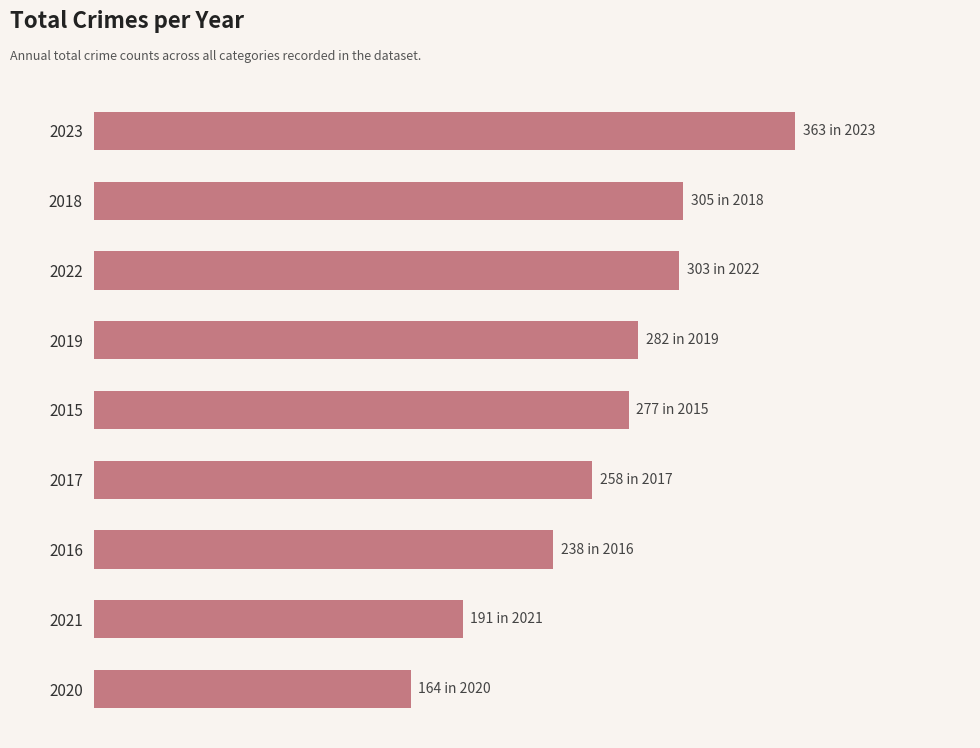

How many values exceed 277?

4